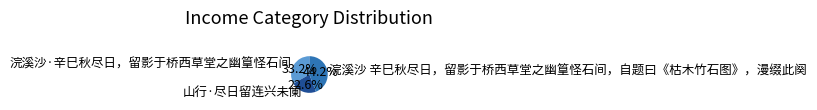

How much of the chart is everything except 山行·尽日留连兴未阑?

77.4%